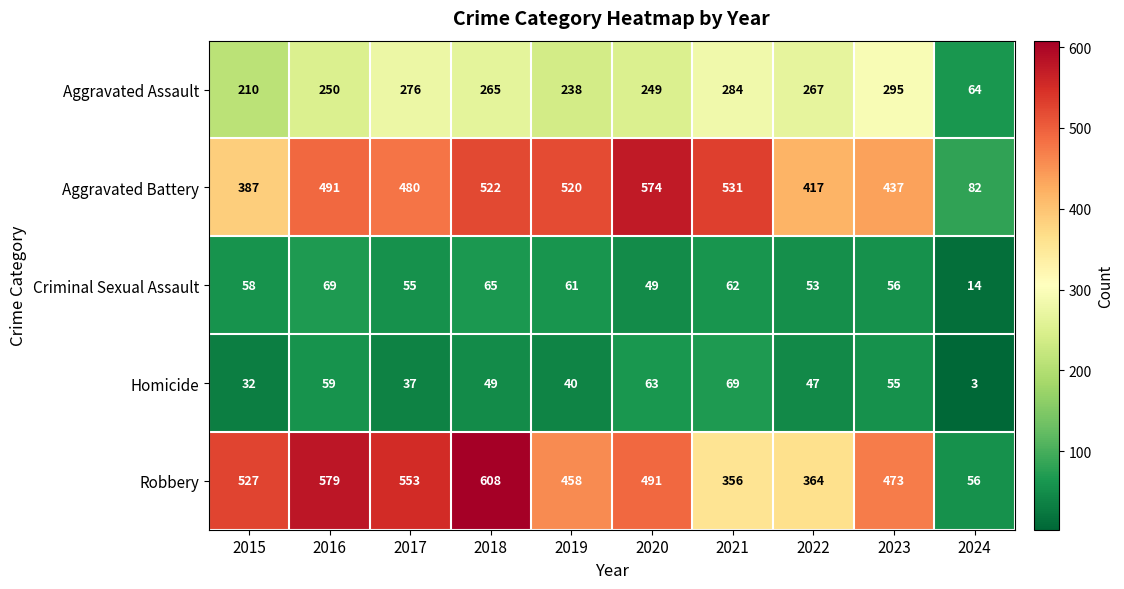

What is the minimum value shown in the chart?

3